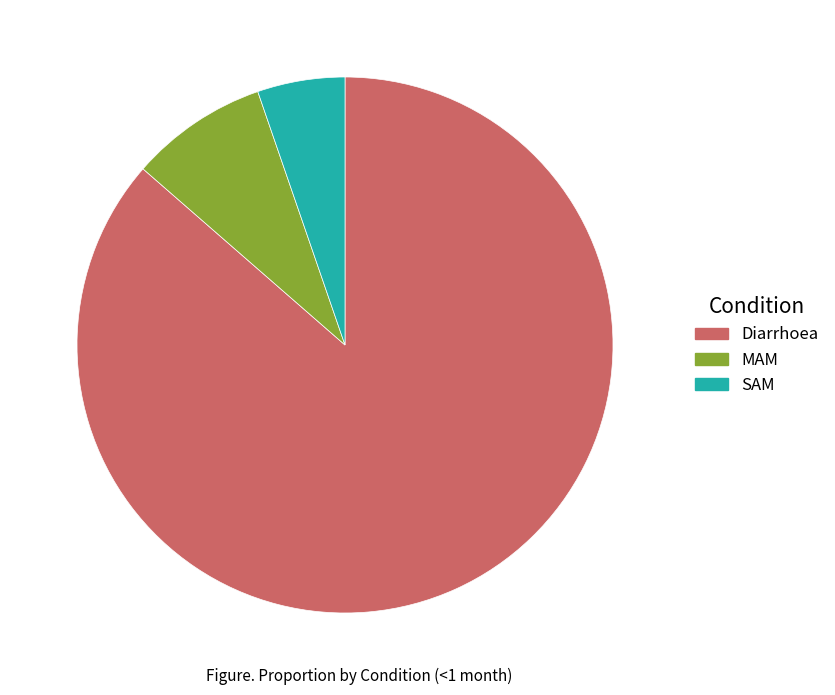

Combined, do SAM and MAM account for over 50%?

No